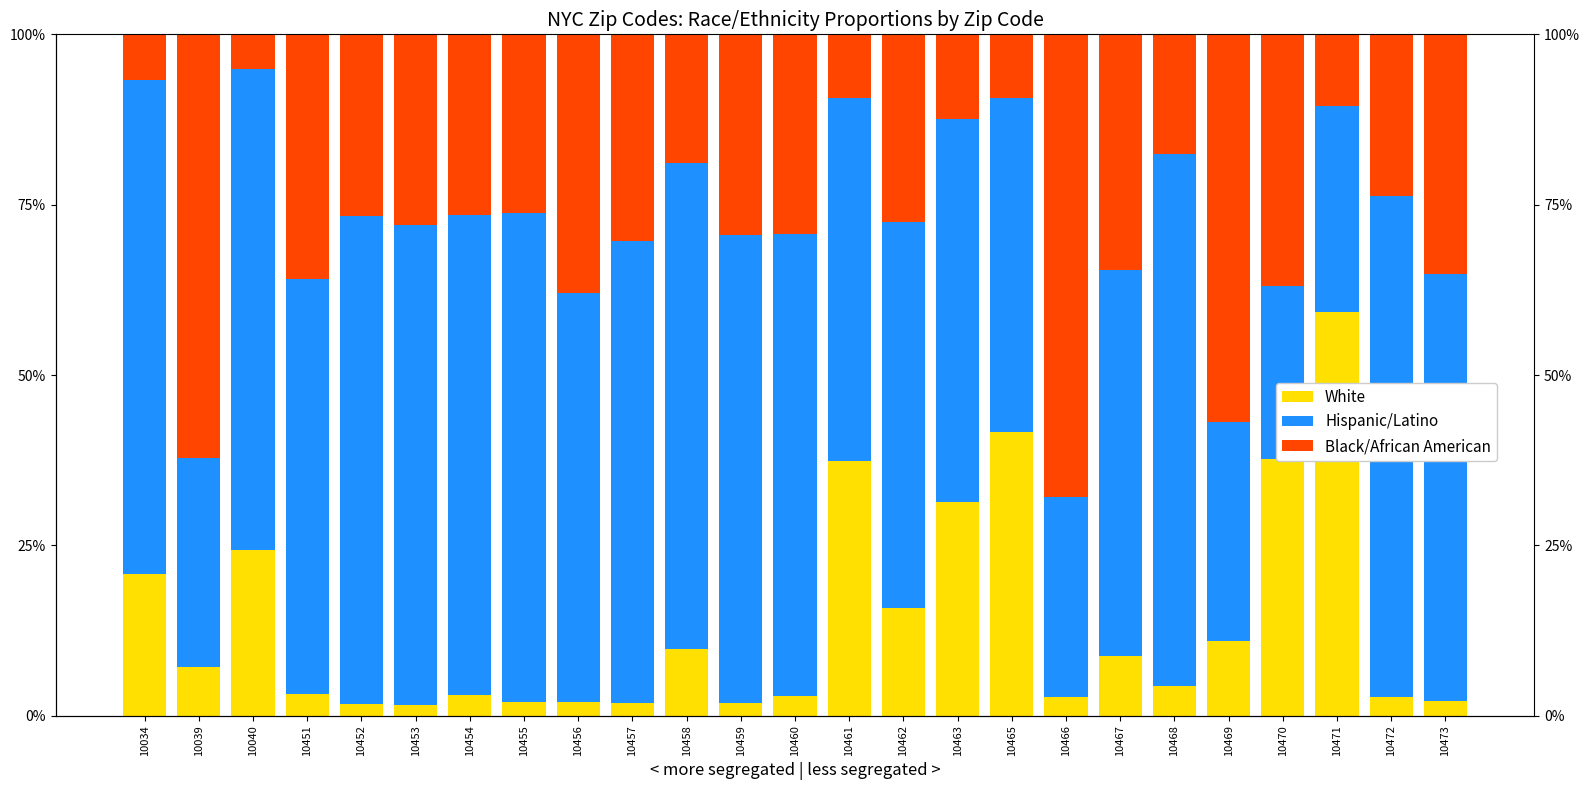

What is the sum of the Black/African American values at 10456 and 10453?

0.7